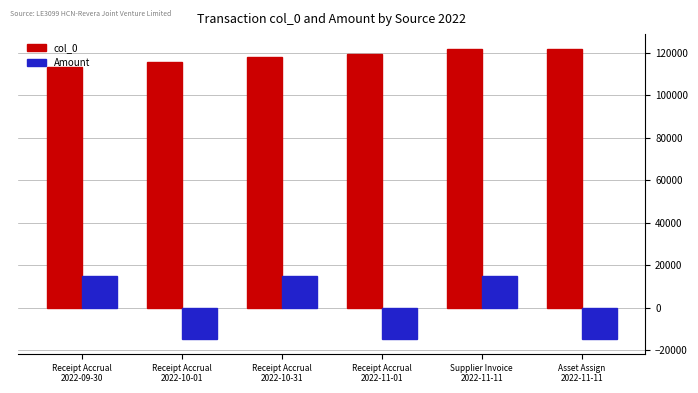

Does the chart contain any negative values?

Yes